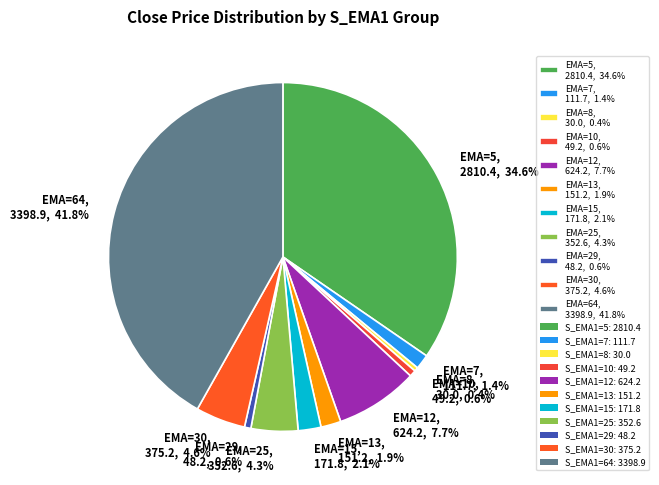

What portion of the pie excludes EMA=12, 624.2, 7.7%?

92.3%